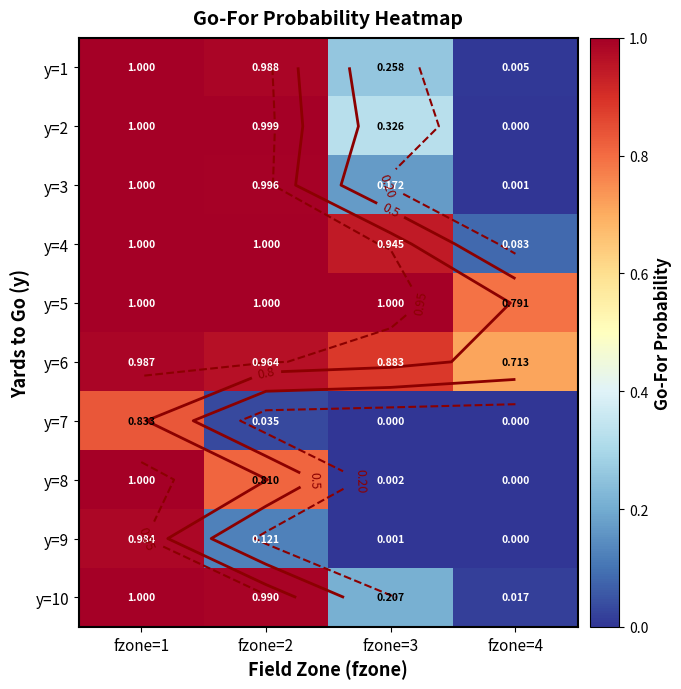

At fzone=3, list the series in order from largest to smallest.

y=5, y=4, y=6, y=2, y=1, y=10, y=3, y=8, y=9, y=7